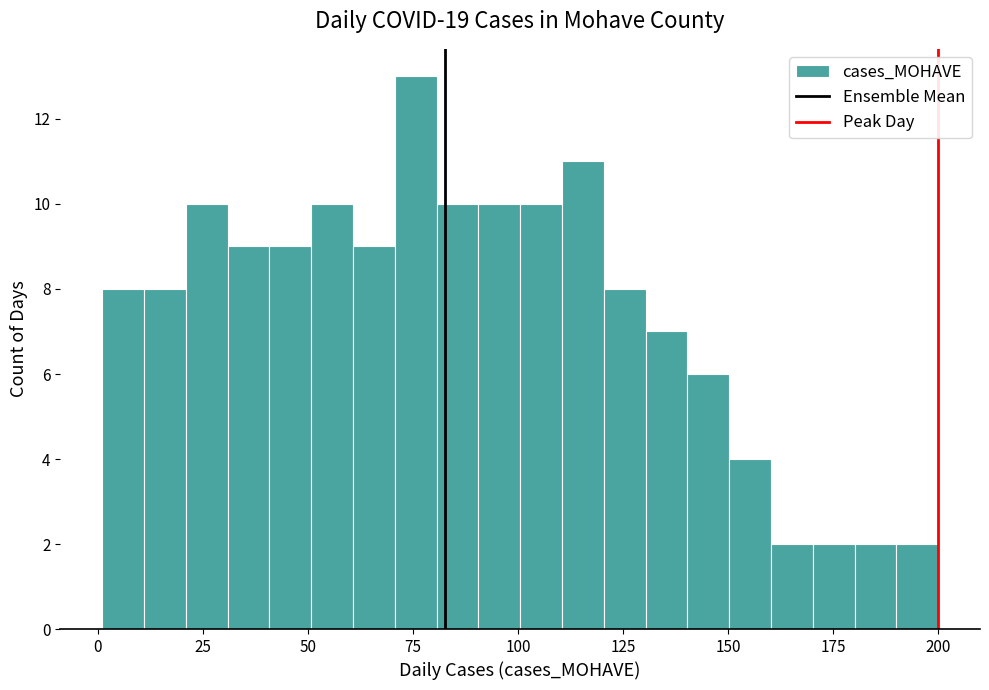

Around what value on the x-axis is the tallest bar? Give the approximate position of its centre, as read against the axis.

75